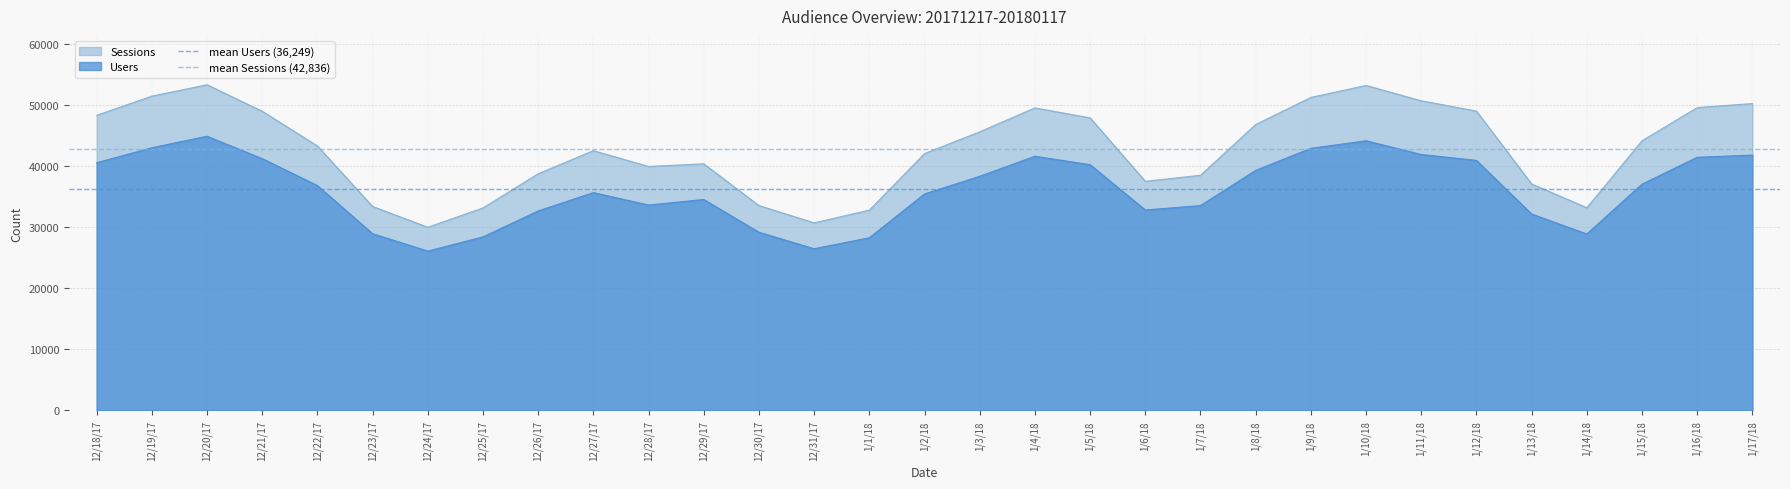

True or false: Users and Sessions intersect in this chart.

False